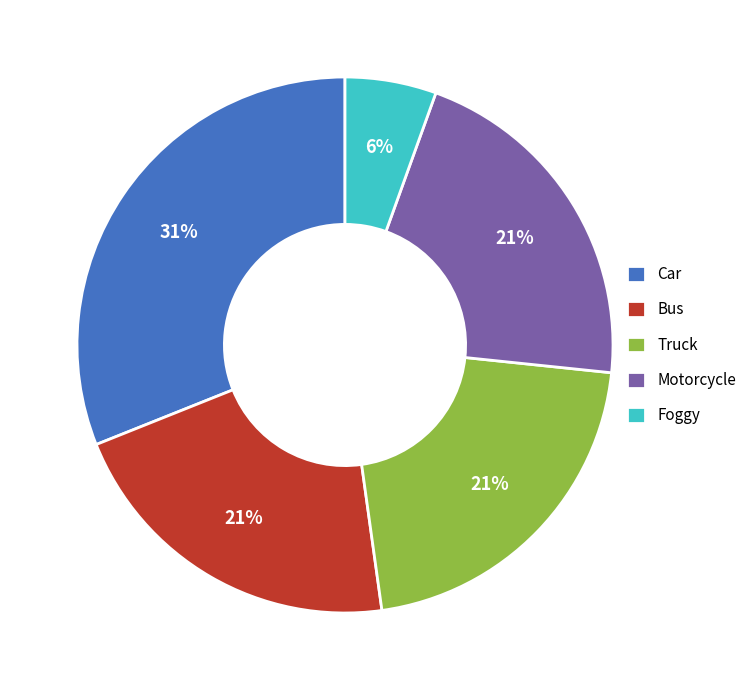

Approximately how many times larger is the value at Motorcycle compared to Car?

0.7